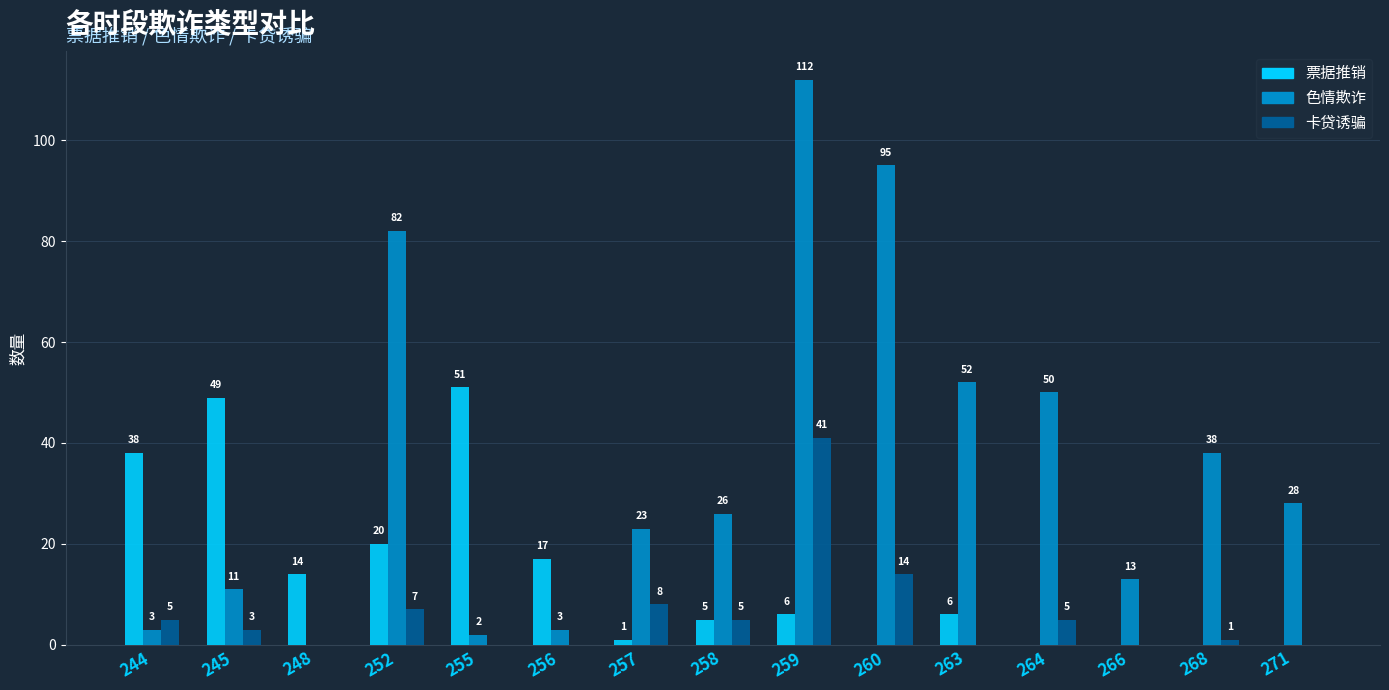

Does the chart contain stacked bars?

No